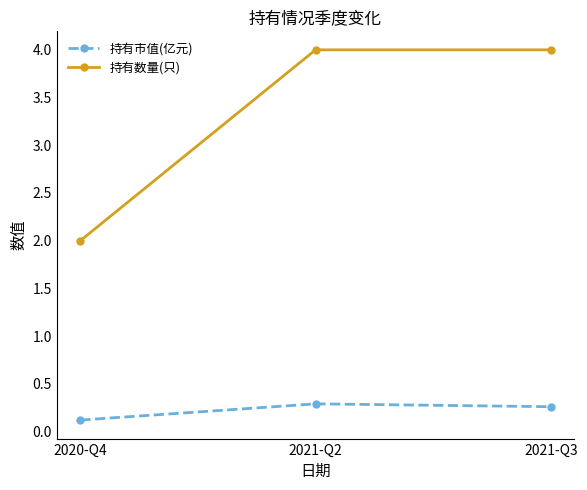

What is the minimum value shown in the chart?

0.1